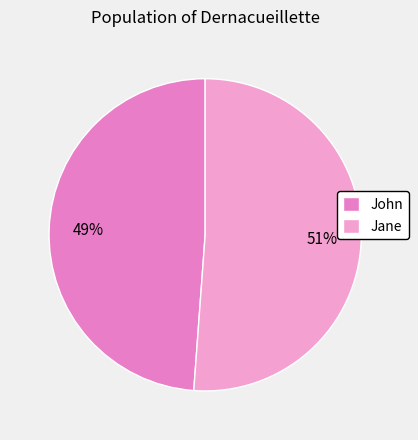

How many segments does this pie chart have?

2